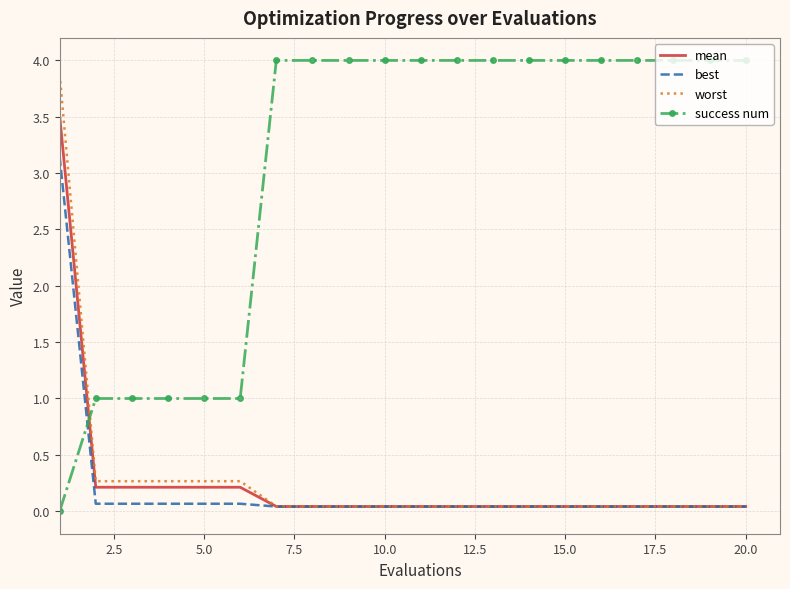

What is the difference between the second highest and second lowest values in the mean series?

0.2